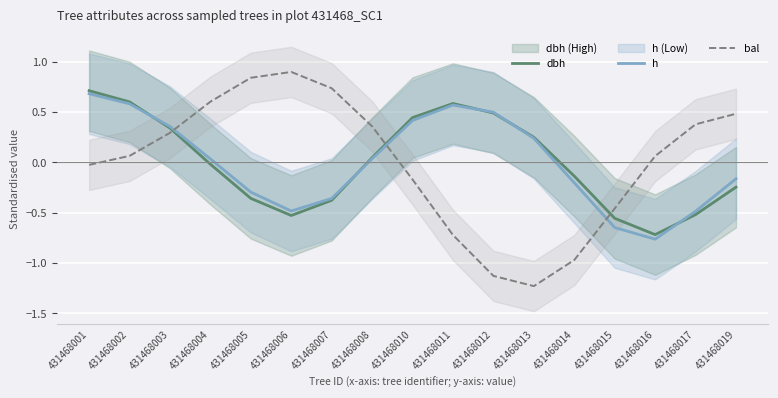

Is this an area chart (filled region under the line)?

No